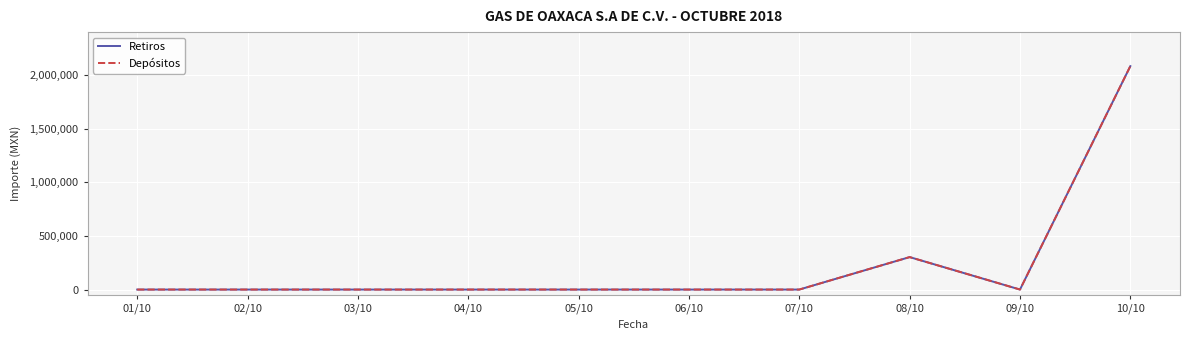

Does the chart have visible grid lines?

Yes